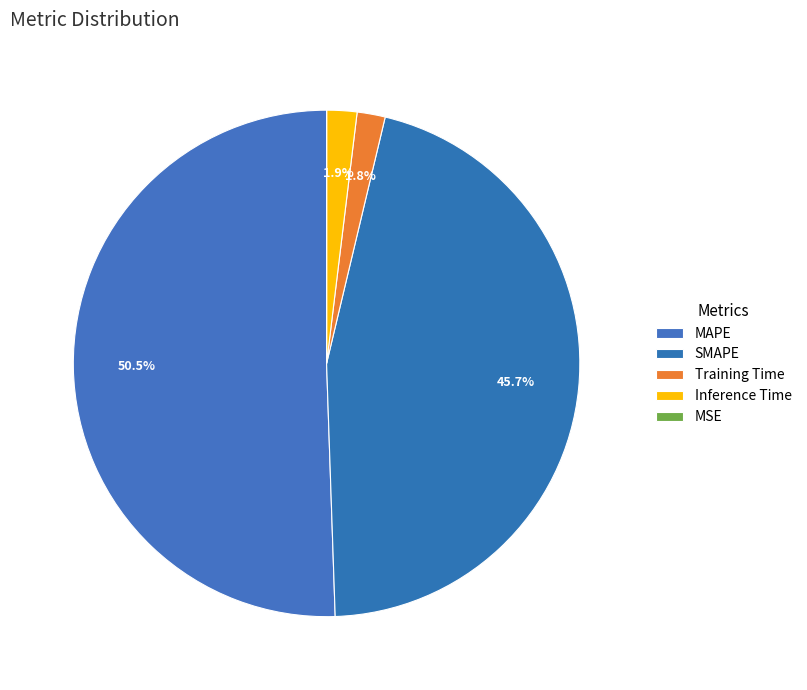

True or false: SMAPE accounts for 35% of the total.

False